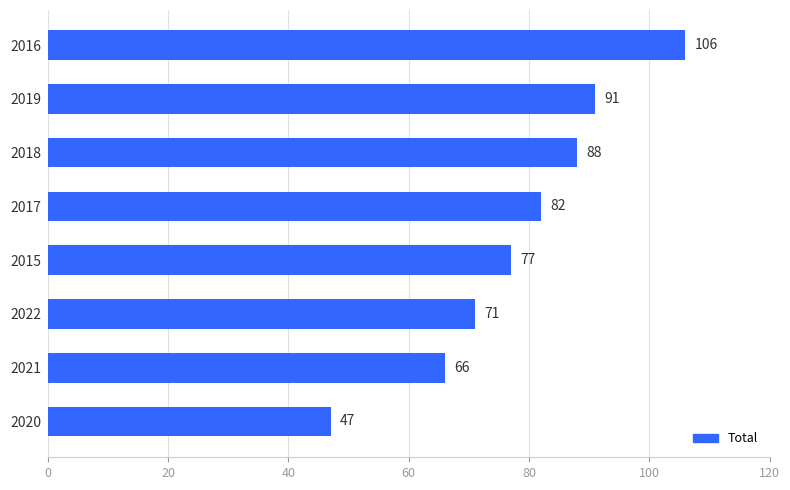

The value at 2019 is 151. True or false?

False